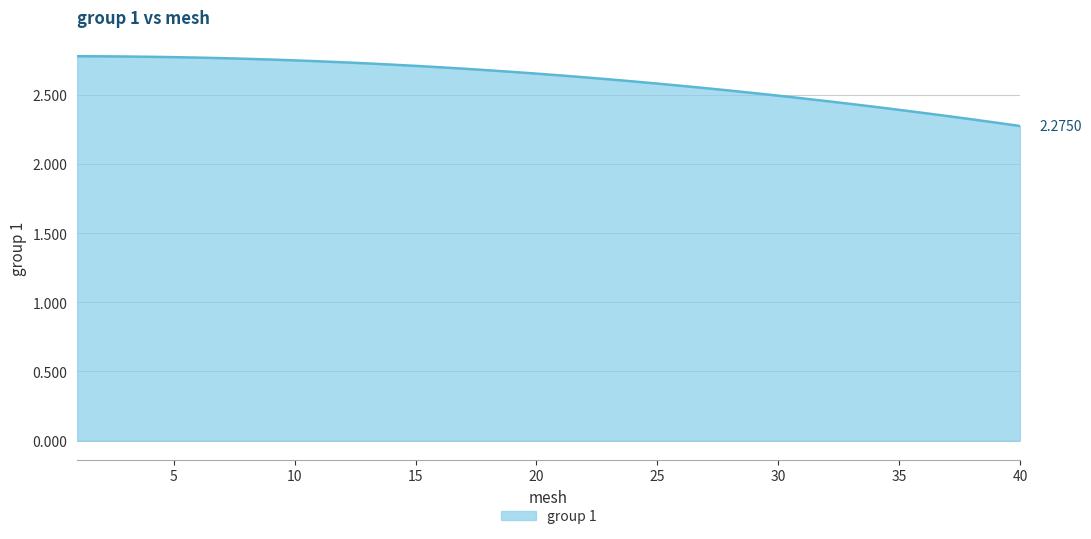

Reading left to right, what are all the values shown in this chart?

1=2.8	2=2.8	3=2.8	4=2.8	5=2.8	6=2.8	7=2.8	8=2.8	9=2.8	10=2.7	11=2.7	12=2.7	13=2.7	14=2.7	15=2.7	16=2.7	17=2.7	18=2.7	19=2.7	20=2.7	21=2.6	22=2.6	23=2.6	24=2.6	25=2.6	26=2.6	27=2.5	28=2.5	29=2.5	30=2.5	31=2.5	32=2.5	33=2.4	34=2.4	35=2.4	36=2.4	37=2.3	38=2.3	39=2.3	40=2.3